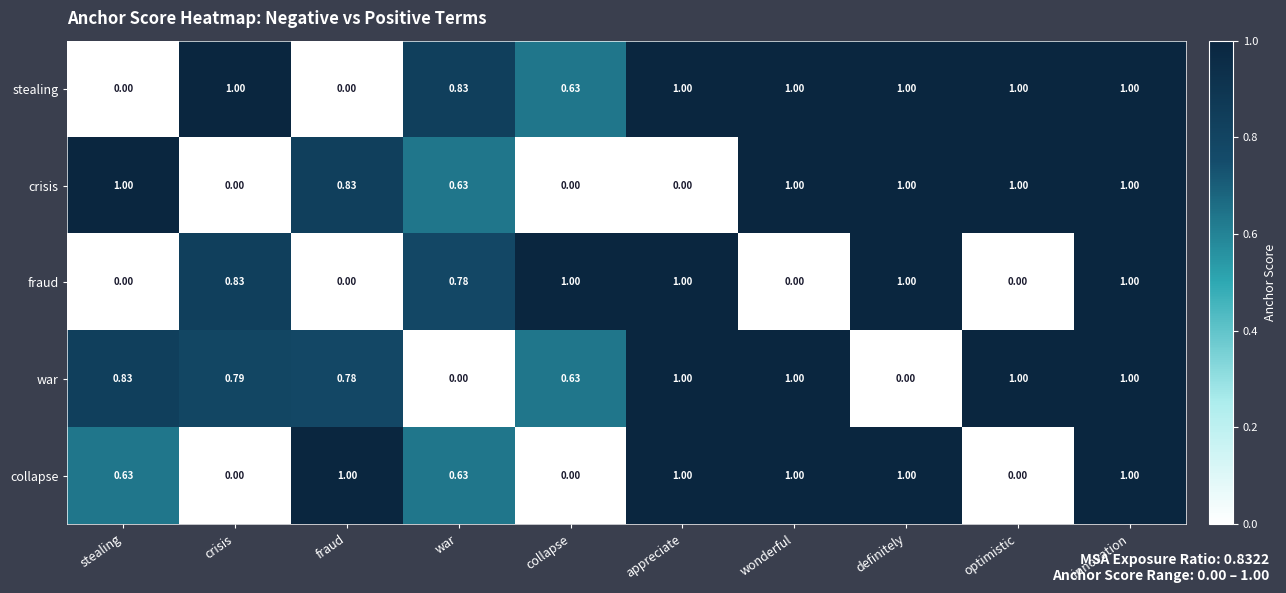

Which series has the largest total across all categories?

stealing